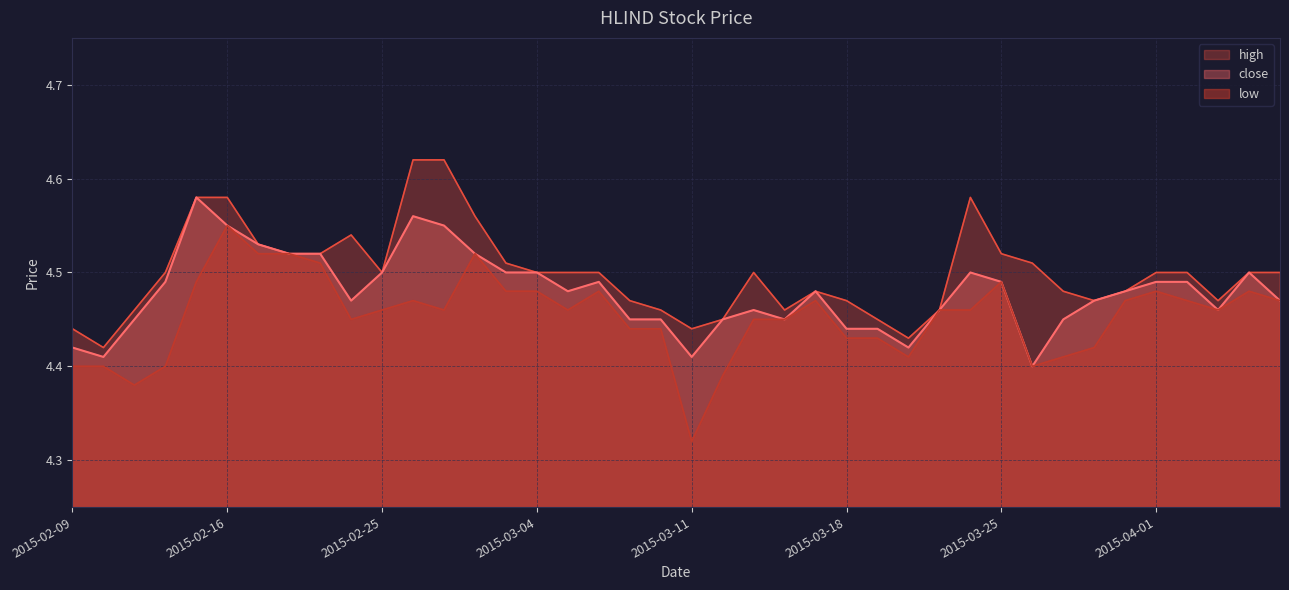

What is the label of the 37th point from the left?

2015-04-02